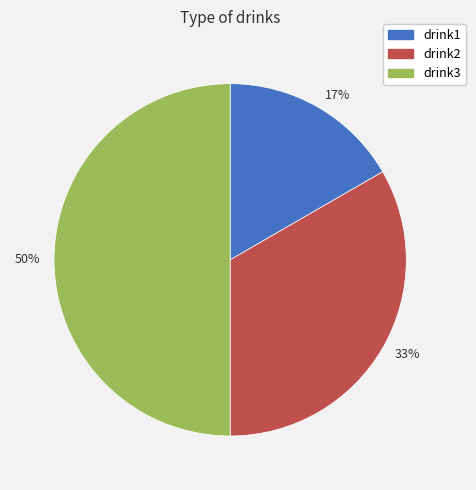

Which category has the biggest portion of the pie?

50%